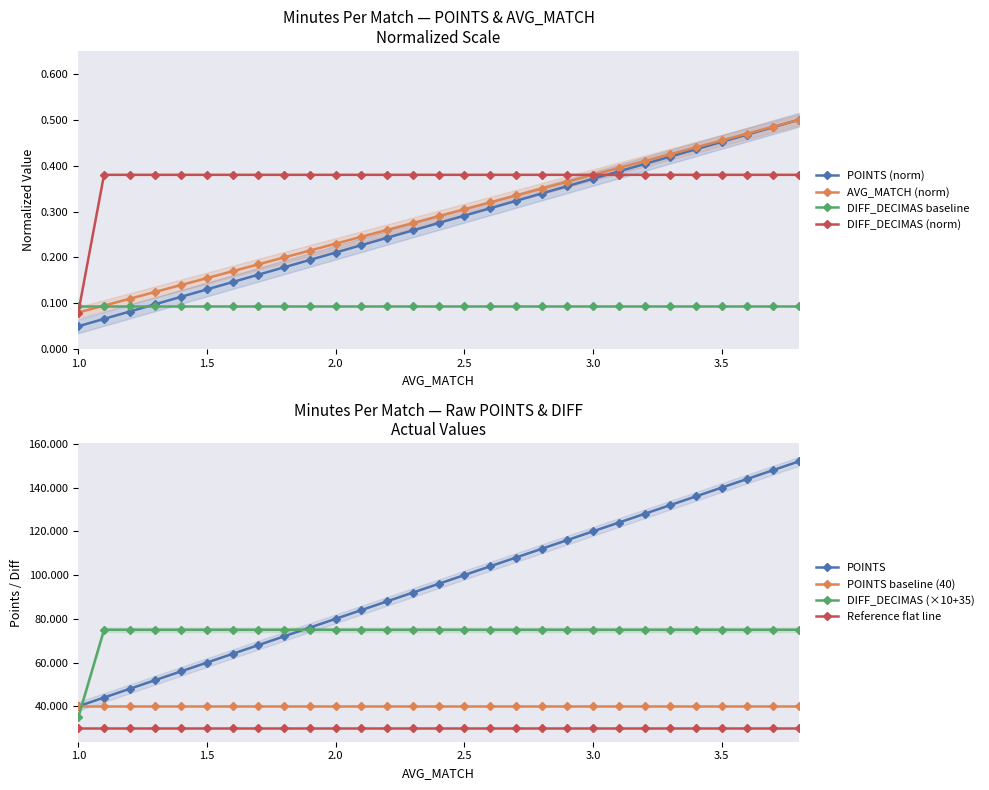

How many POINTS (norm) values are between 0 and 1?

29